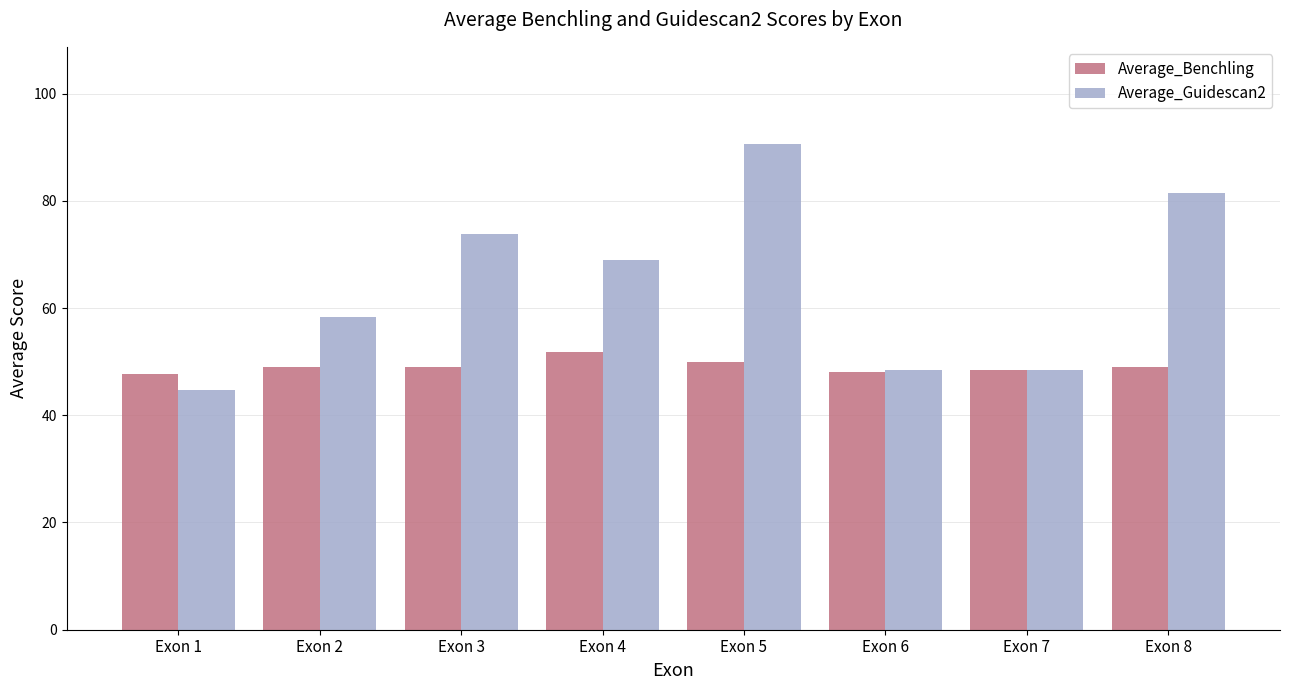

The value of Average_Benchling at Exon 7 is 48.5. True or false?

True